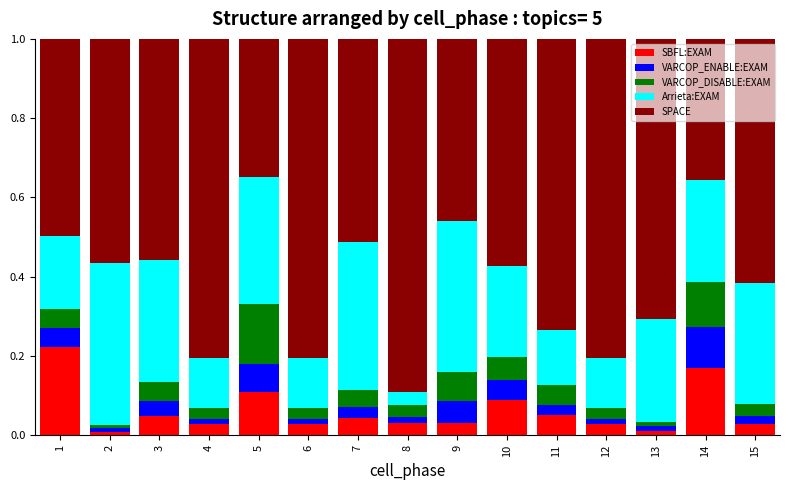

Is it true that SBFL:EXAM equals 0.0 at 8?

True